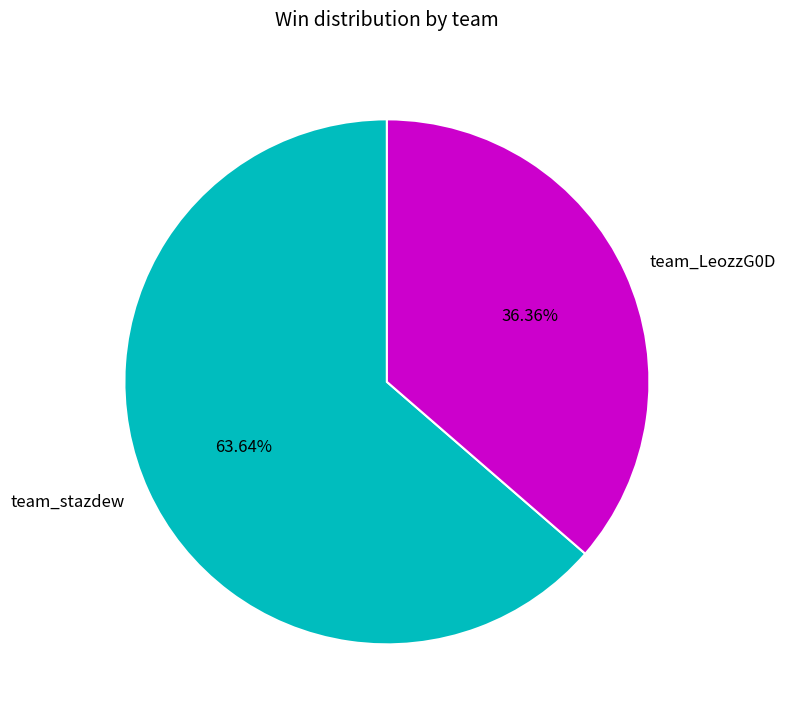

True or false: team_LeozzG0D accounts for 36% of the total.

True